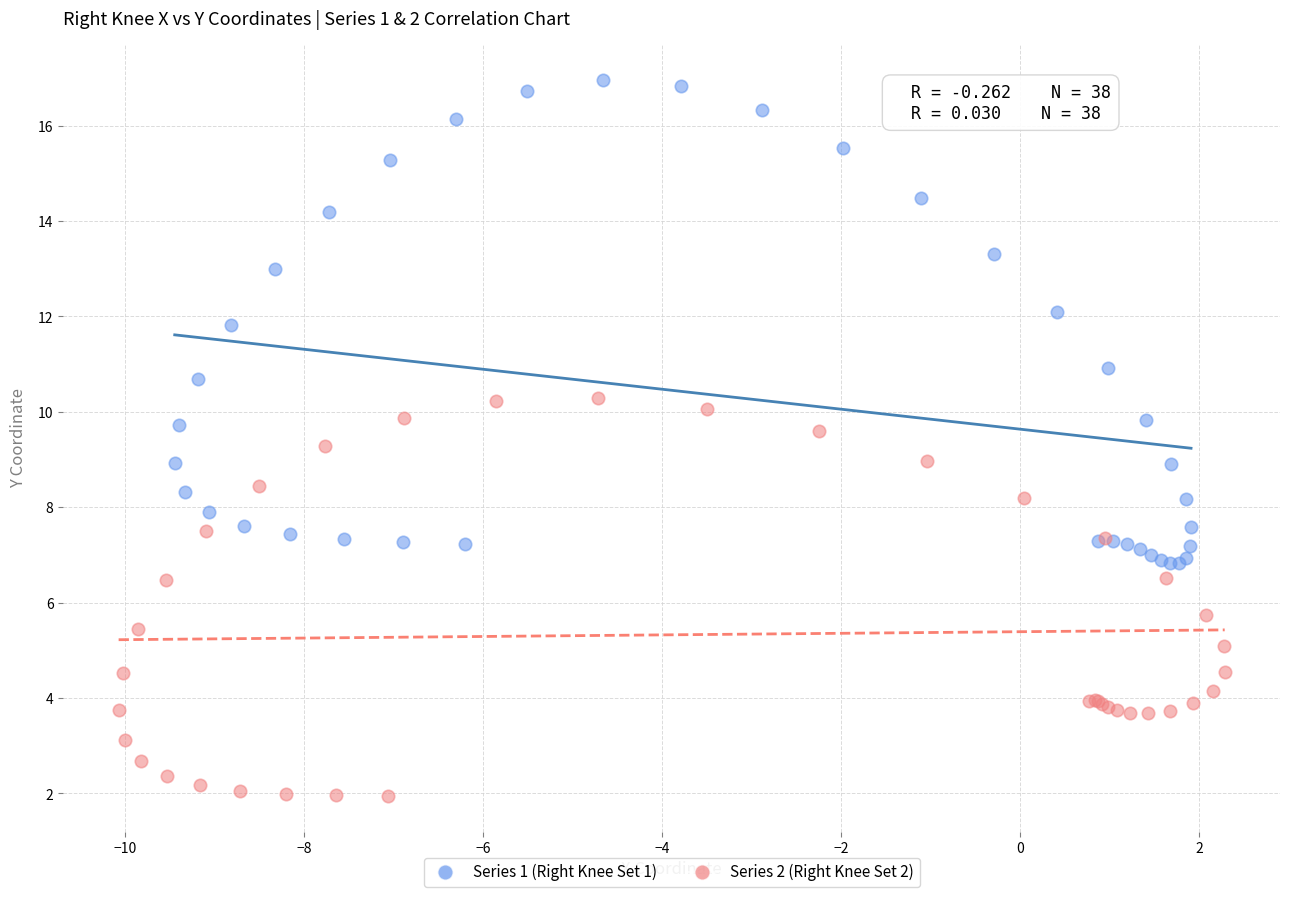

Which series contains the highest Y value?

Series 1 (Right Knee Set 1)